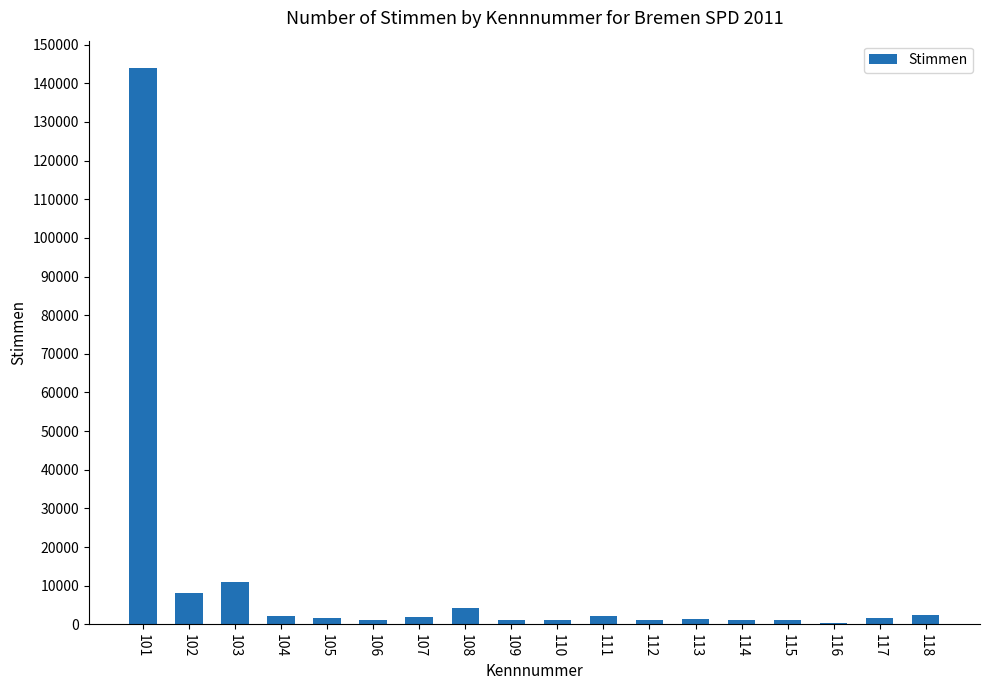

How many data points are less than 1793?

9